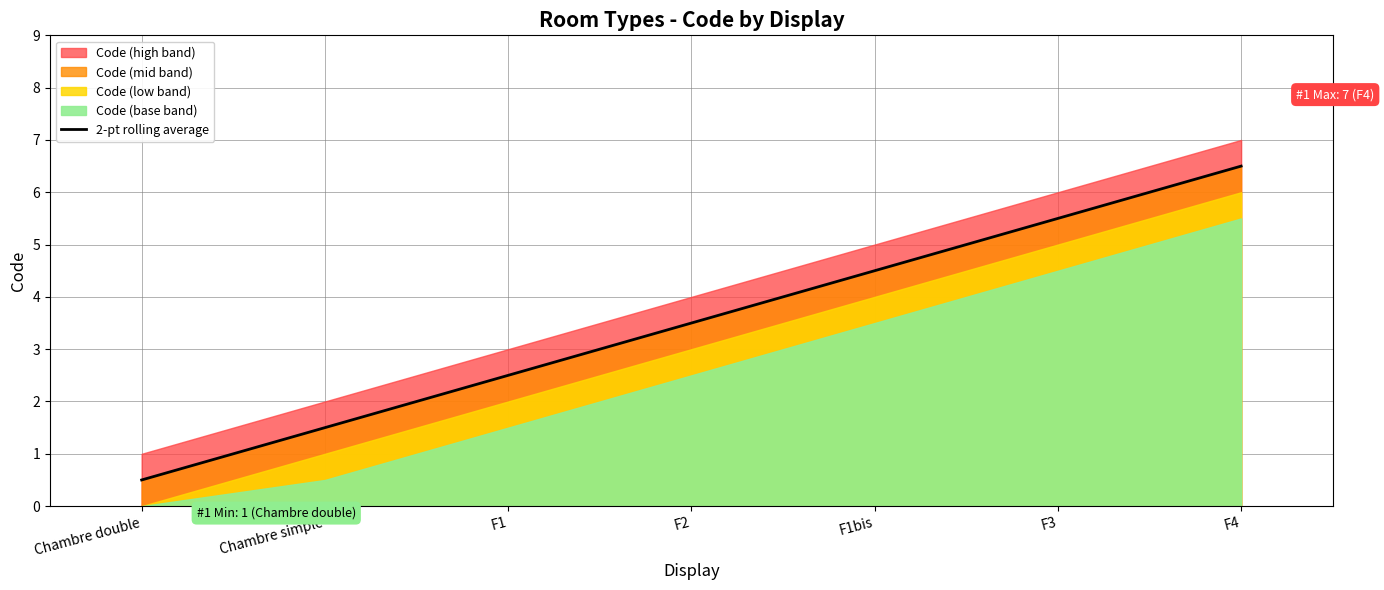

What is the difference between the second highest and minimum values?

5.0